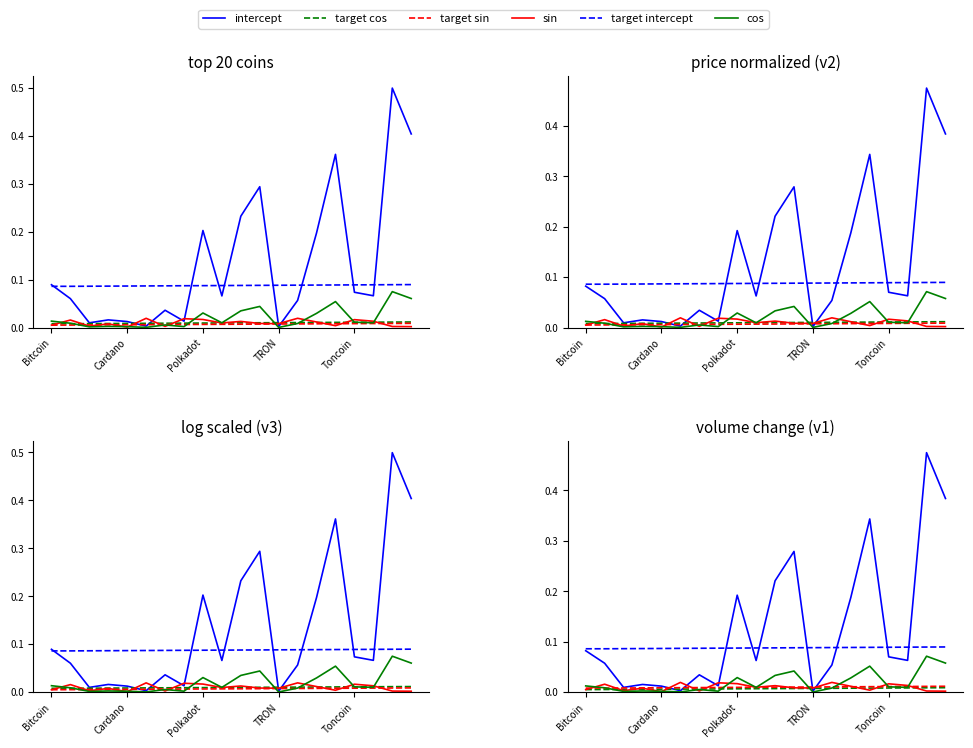

Rank the categories by intercept value from lowest to highest.

12, 5, Polkadot, Toncoin, 7, TRON, 6, 13, Cardano, 9, 17, 16, Bitcoin, 14, 8, 10, 11, 15, 19, 18